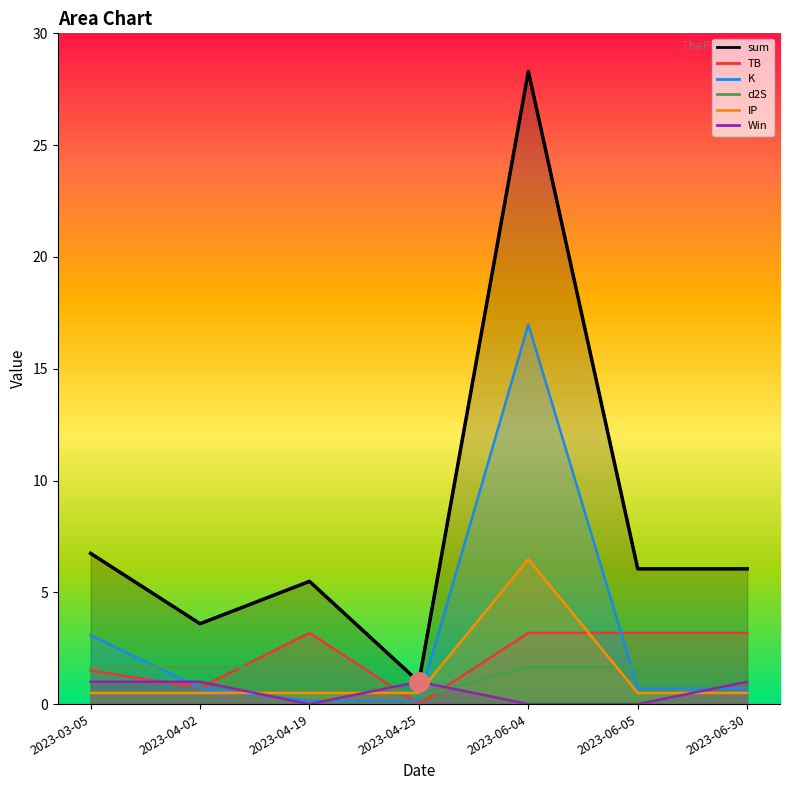

The value of TB at 2023-06-05 is 3.2. True or false?

True